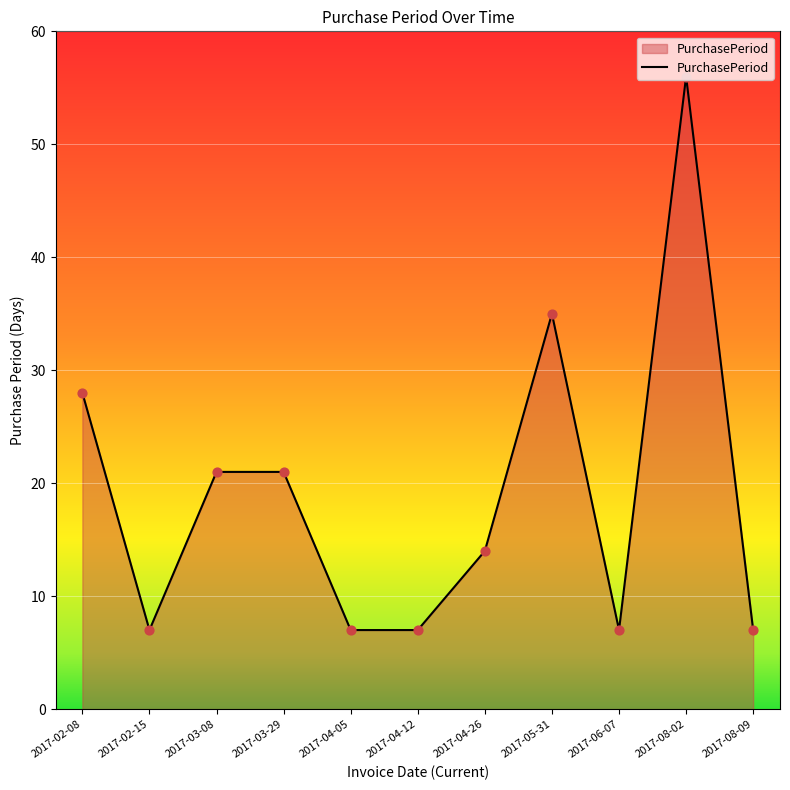

Approximately how many times larger is the value at 2017-02-08 compared to 2017-08-09?

4.0